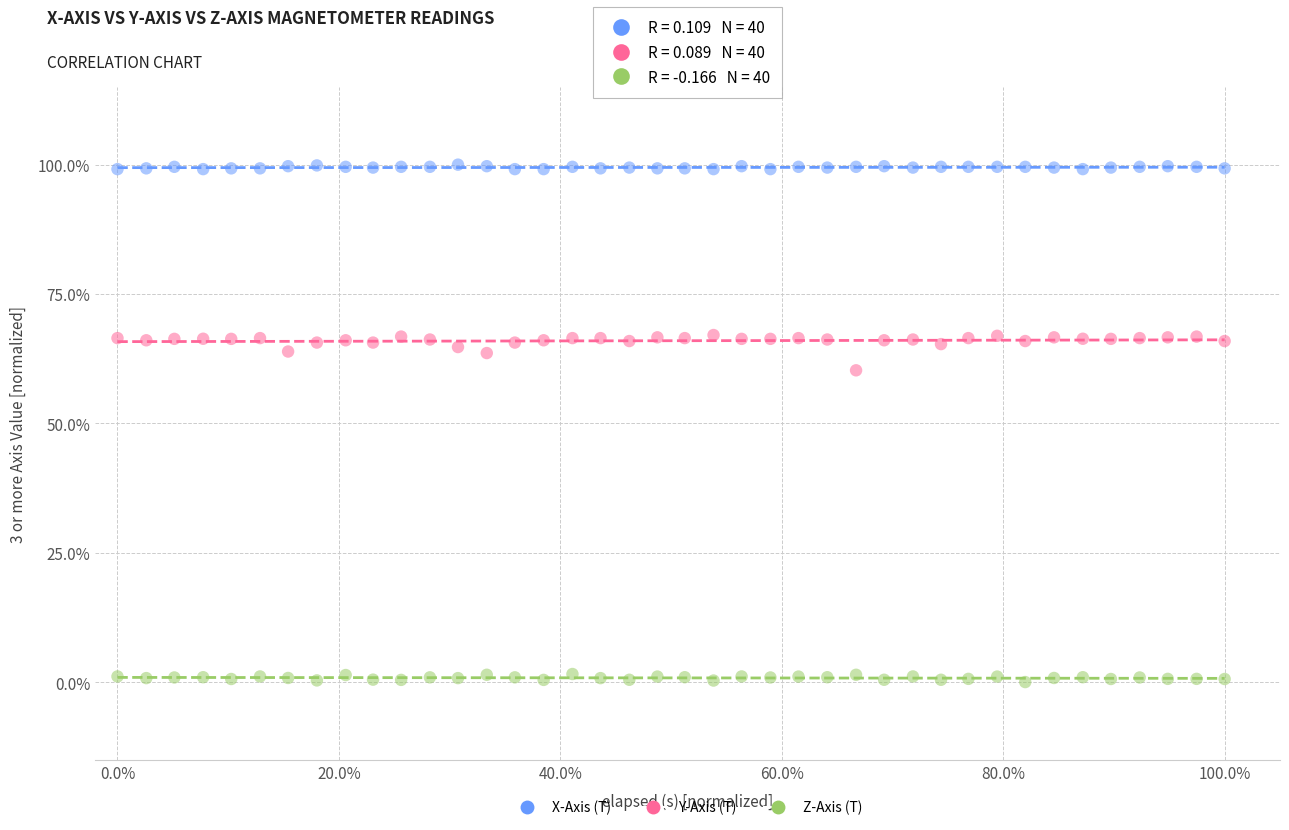

Which series contains the highest Y value?

X-Axis (T)